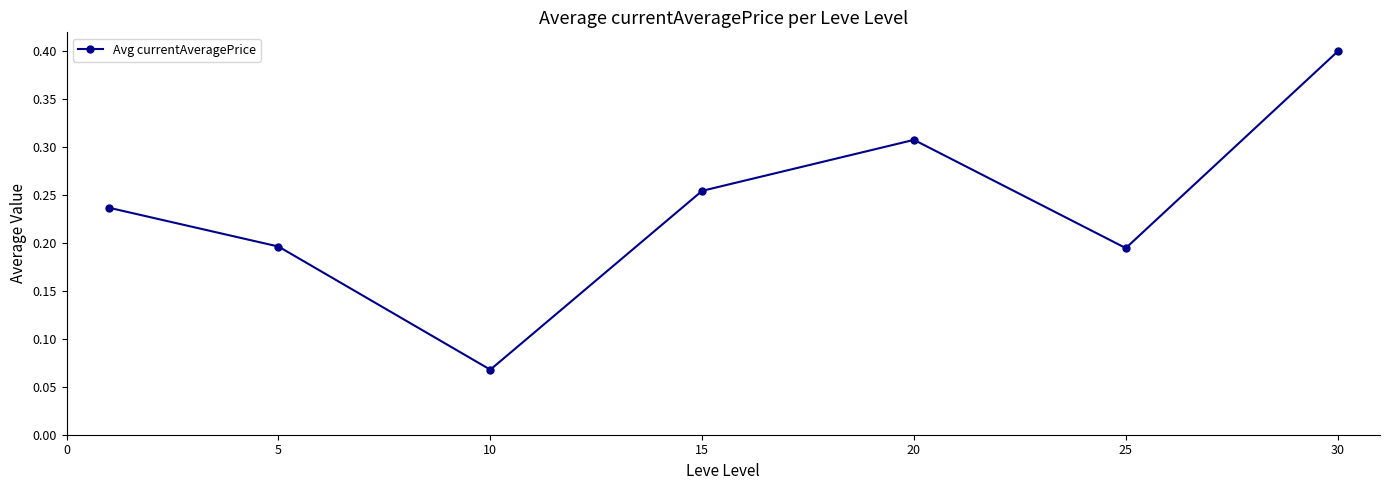

How many interior local peaks (higher than both neighbors) does the data have?

1